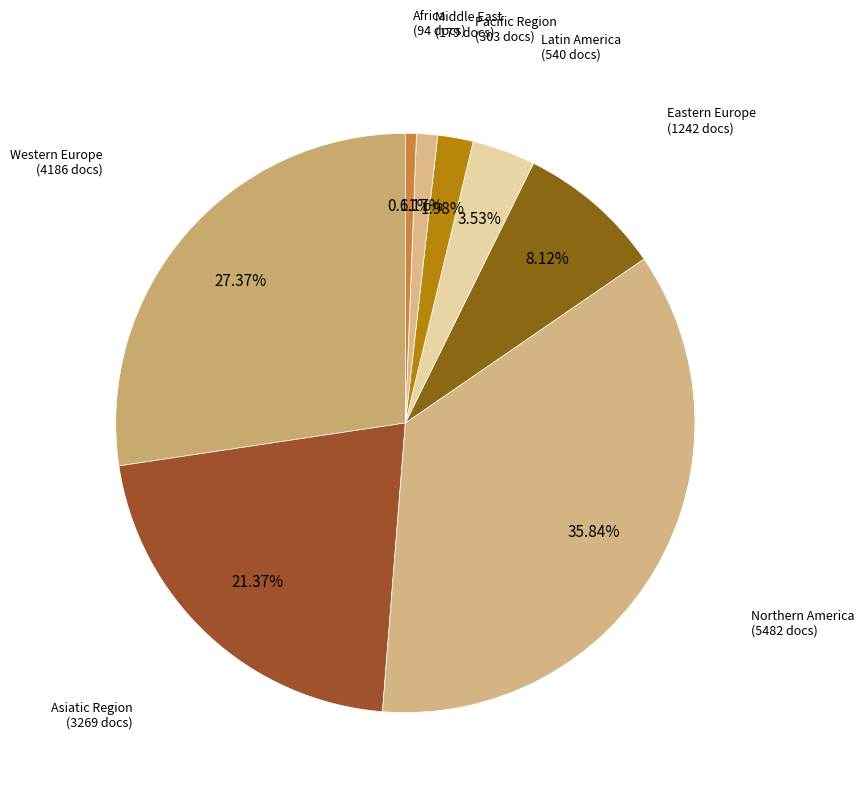

To the nearest percent, what is the average slice percentage?

12%